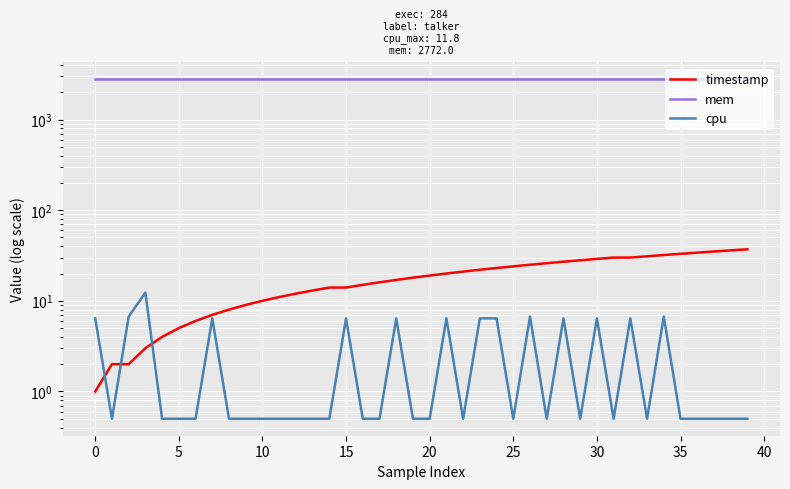

Which series changed the most between 20 and 39?

timestamp